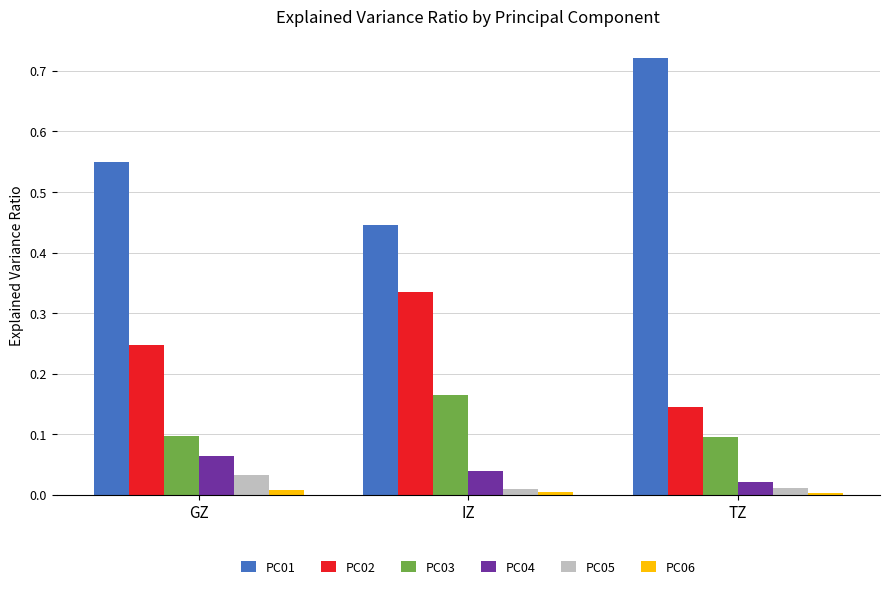

Which series has the largest total across all categories?

PC01